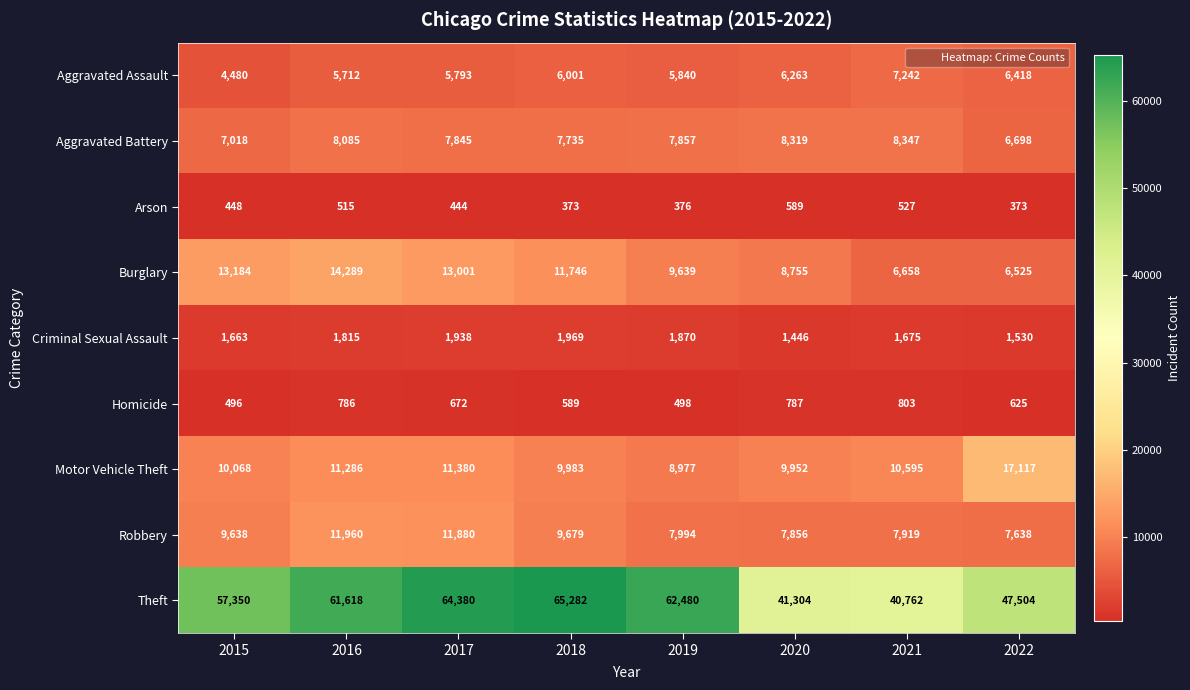

At how many categories does at least one series exceed 65110?

1